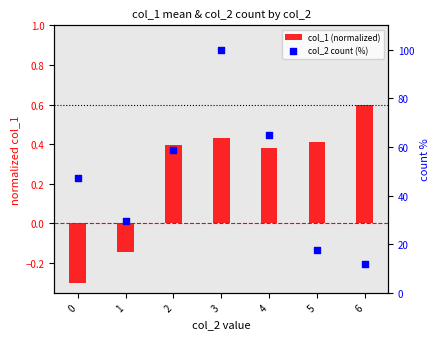

At how many categories does at least one series exceed 10?

7